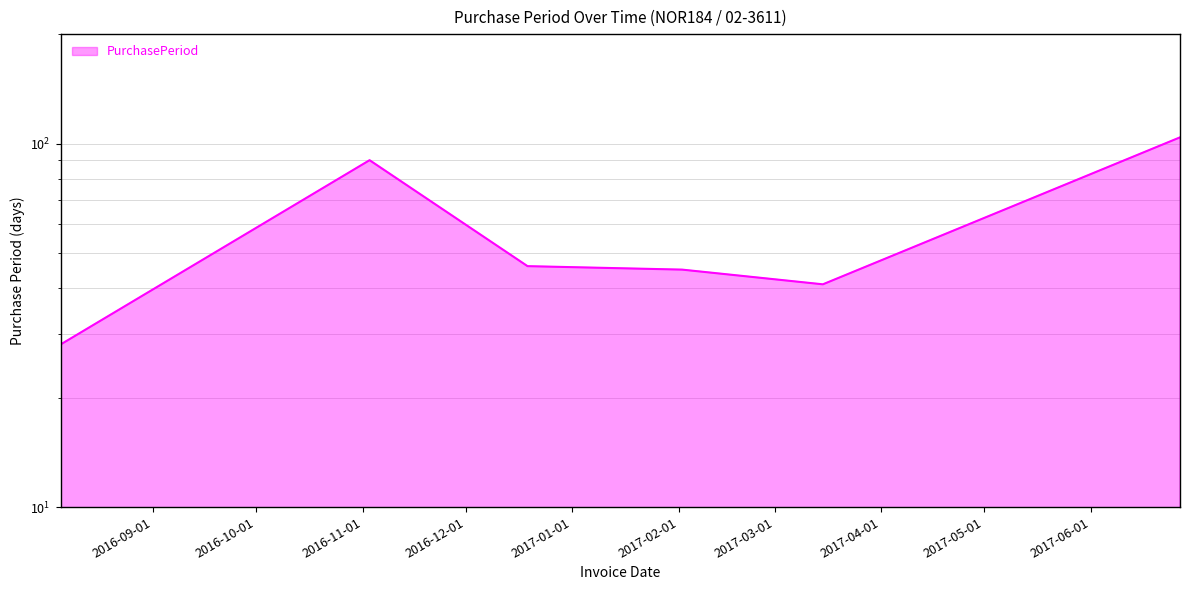

Which category has the highest value across all series?

2017-06-27